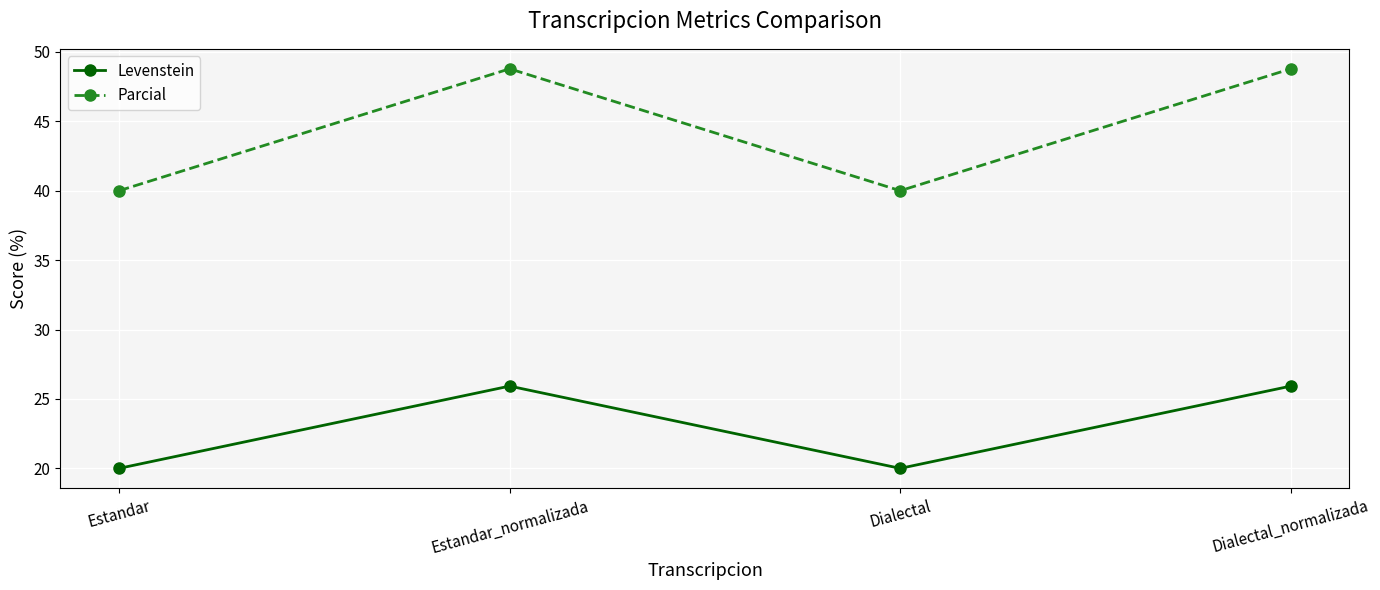

The value of Parcial at Estandar_normalizada is 48.8. True or false?

True